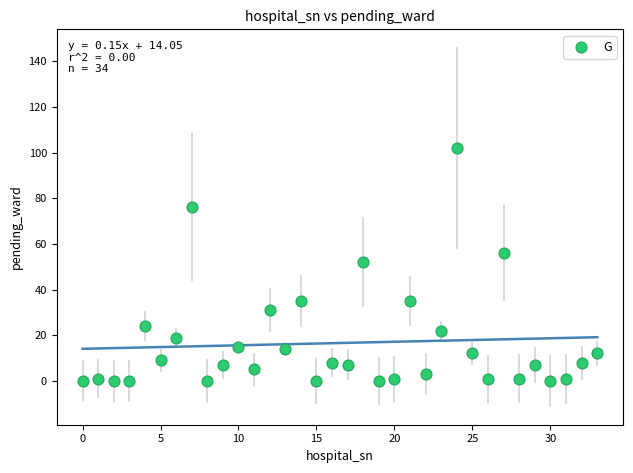

What is the range of Y values (max minus min)?

102